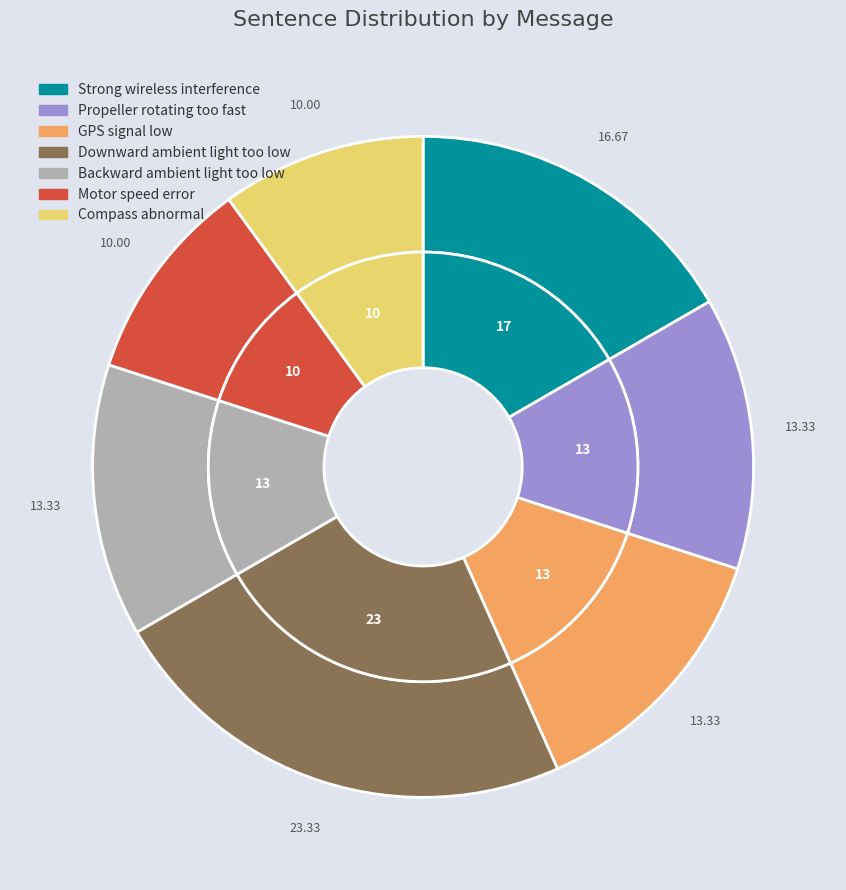

Rank the categories by value from highest to lowest.

Downward ambient light too low, Strong wireless interference, Propeller rotating too fast, GPS signal low, Backward ambient light too low, Motor speed error, Compass abnormal